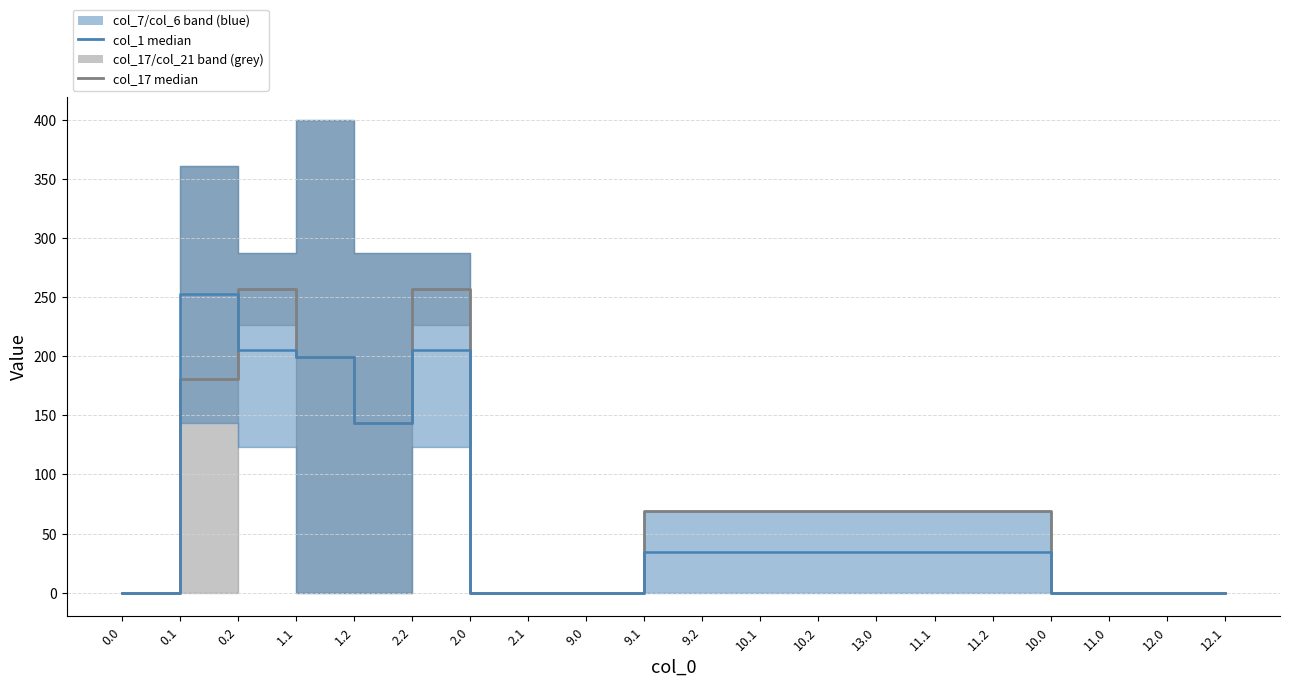

At which category is the sum across all series the highest?

0.2